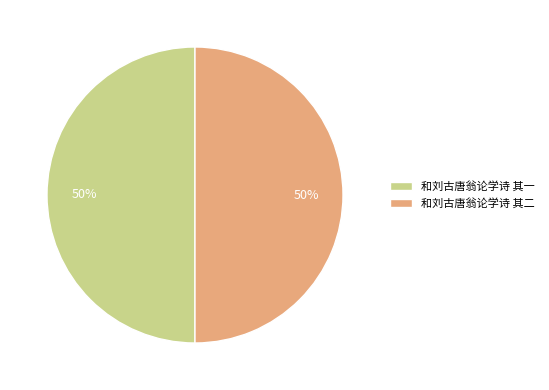

Is it true that 和刘古唐翁论学诗 其二 is 50% of the pie?

True